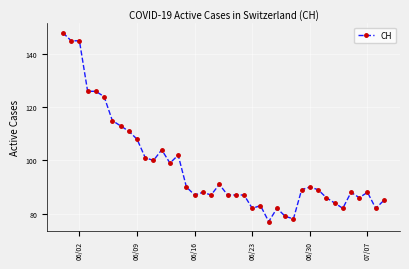

What is the value of the 34th point from the left?

84